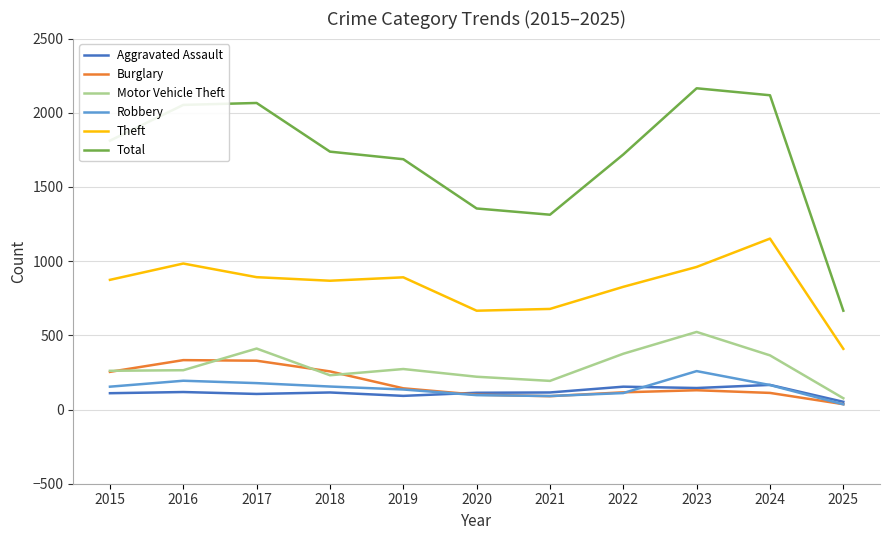

What is the total value across all series at 2021?

2480